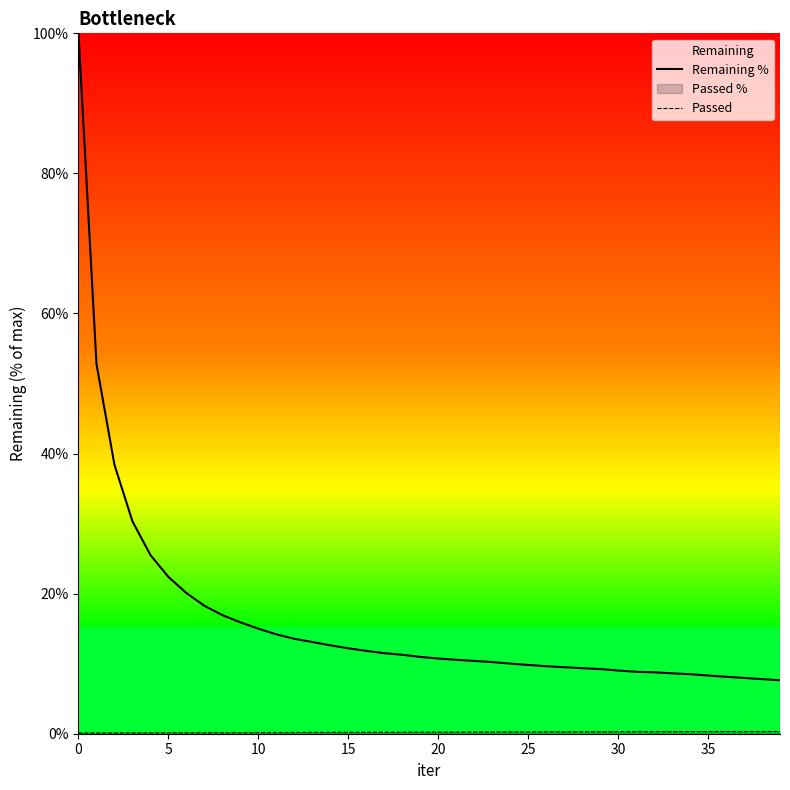

Which series has the largest range (max minus min)?

Remaining %